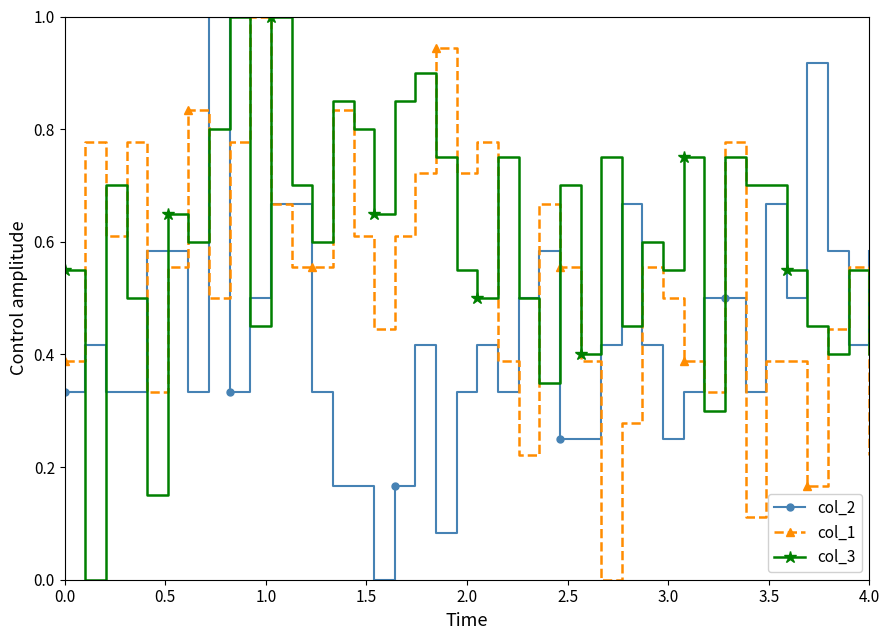

List the series in order of their overall mean, highest first.

col_3, col_1, col_2